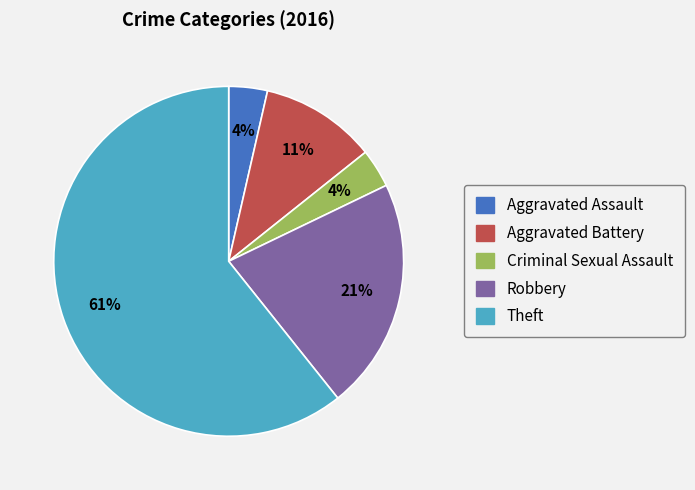

How many segments does this pie chart have?

5